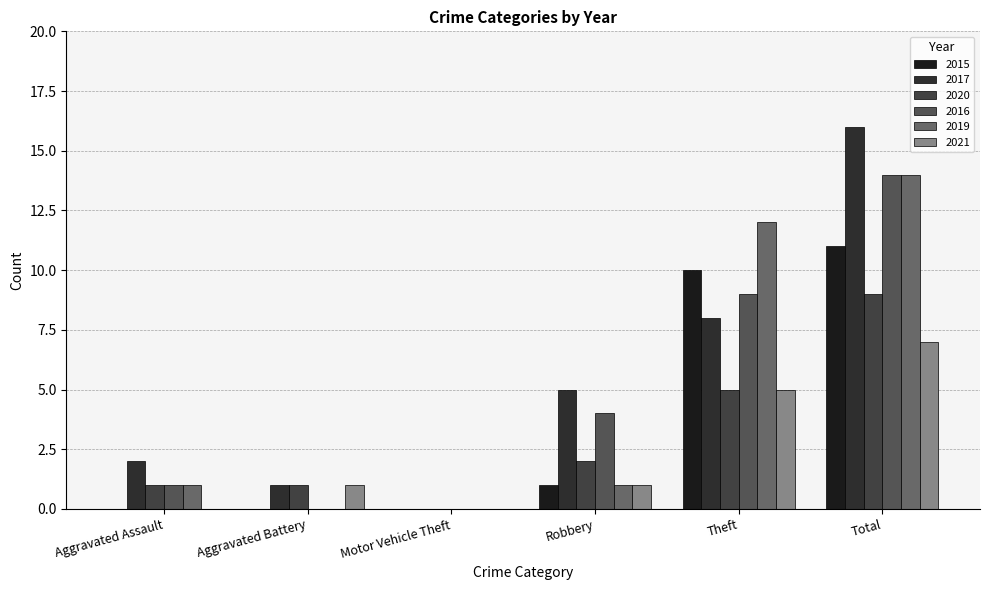

Are the bars grouped side by side (vs. stacked)?

Yes